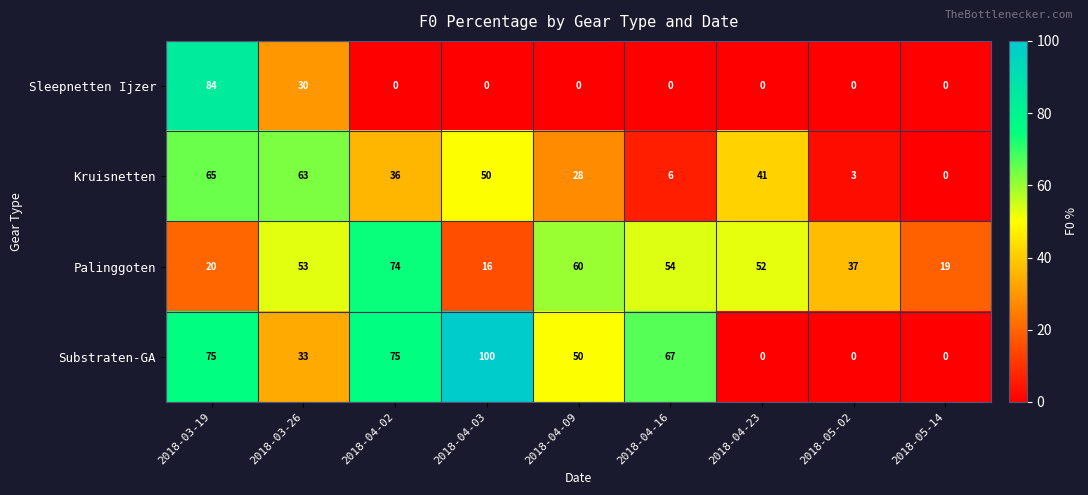

The Kruisnetten series shows 28 at 2018-04-09. True or false?

True